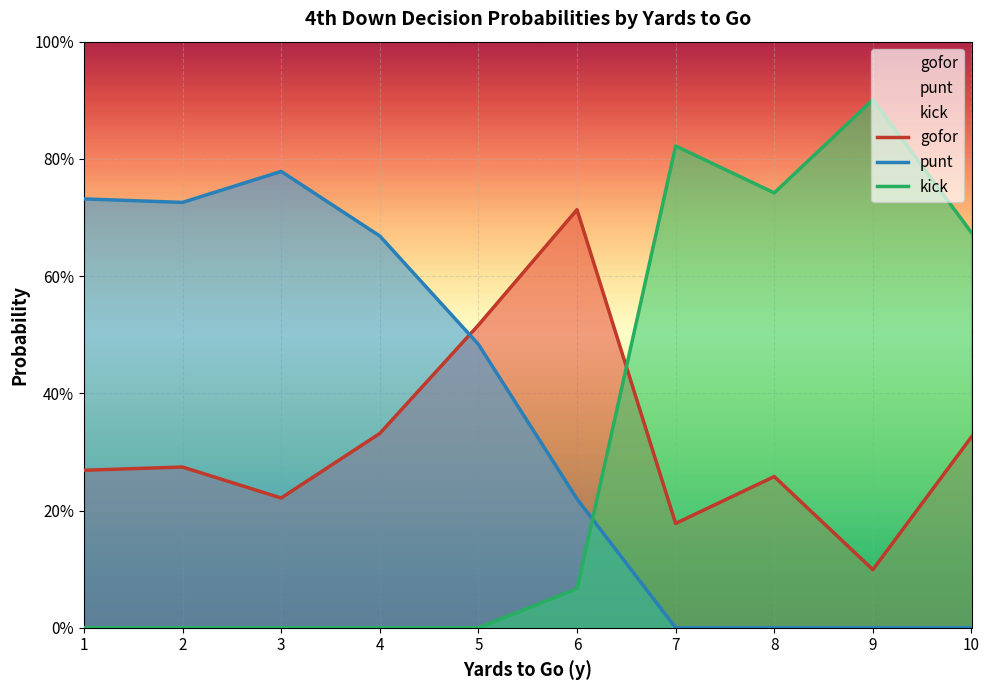

True or false: kick has a value of -0.6 at 4.

False